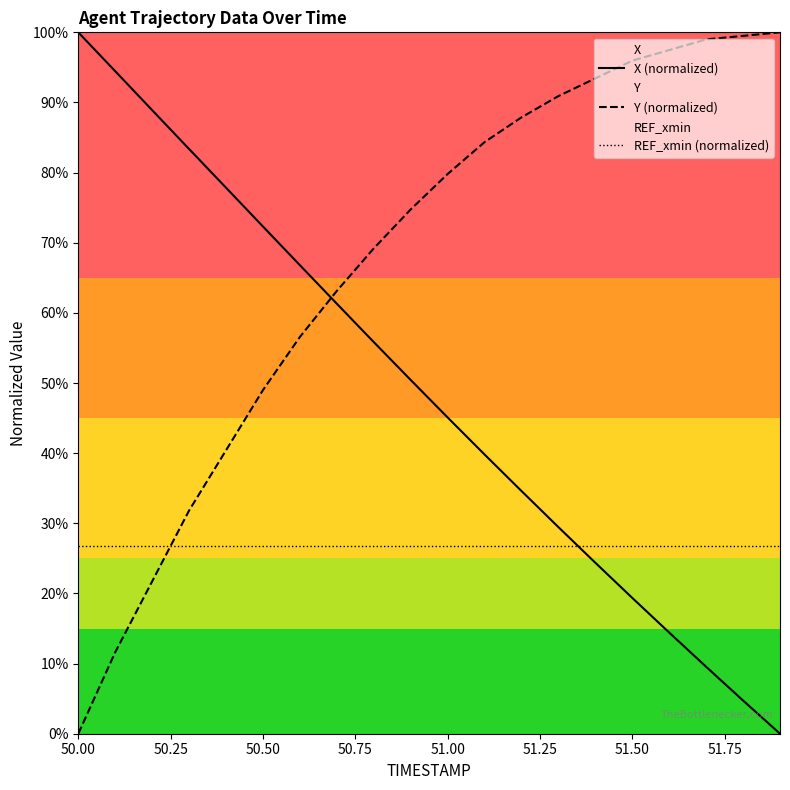

What is the sum of all REF_xmin (normalized) values?

535.6